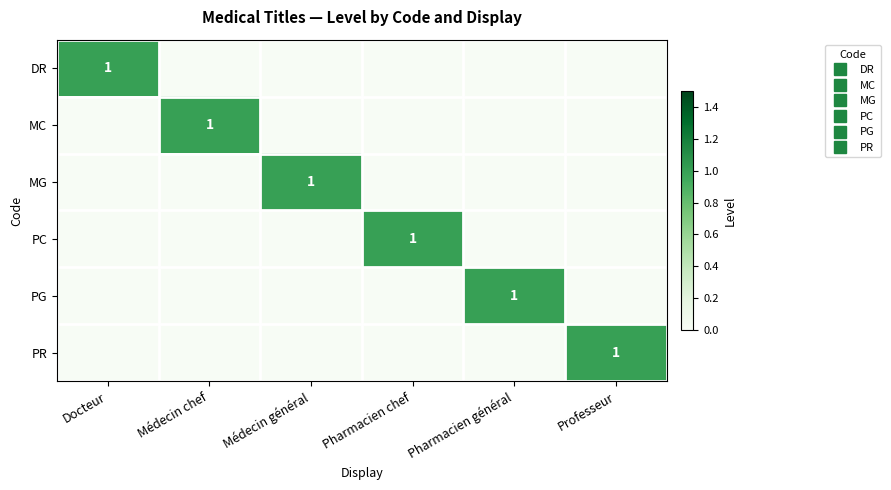

Between Médecin général and Pharmacien chef, which is larger?

Médecin général